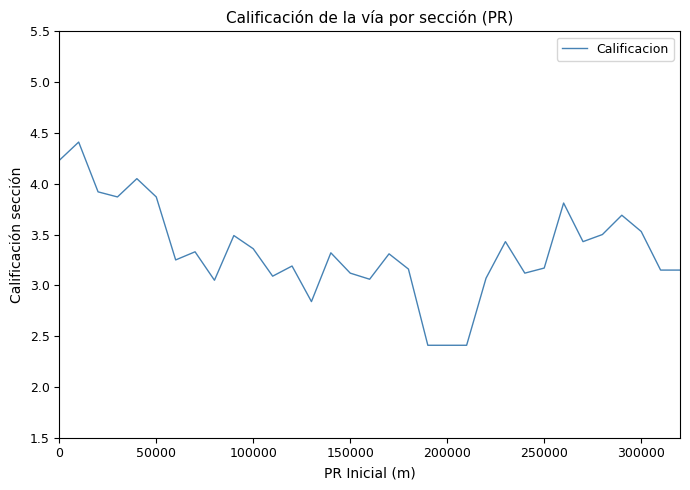

What is the minimum value shown in the chart?

2.4